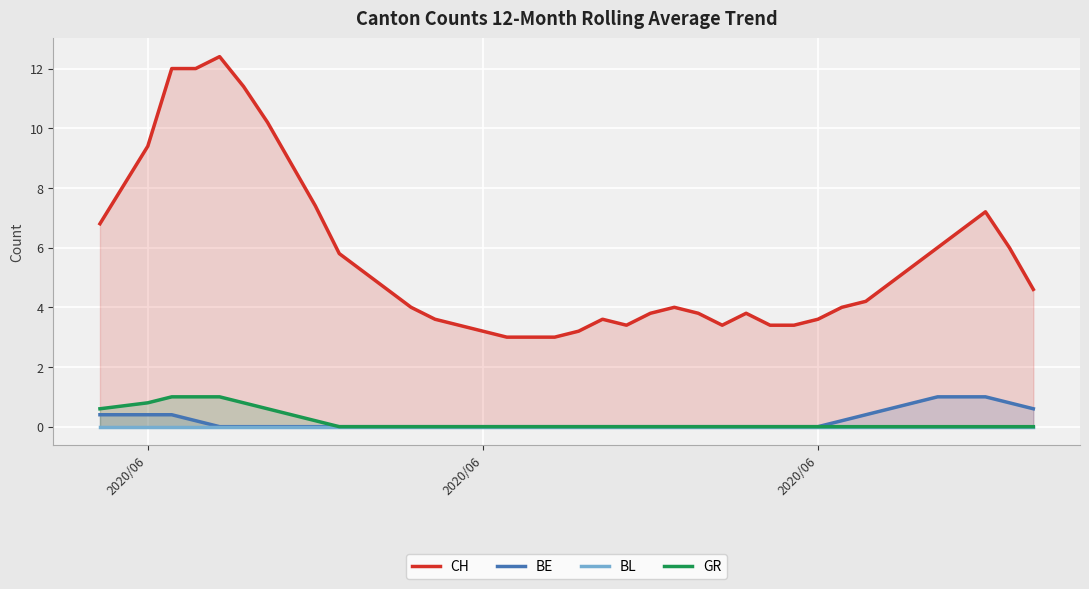

How many categories are shown in the chart?

39